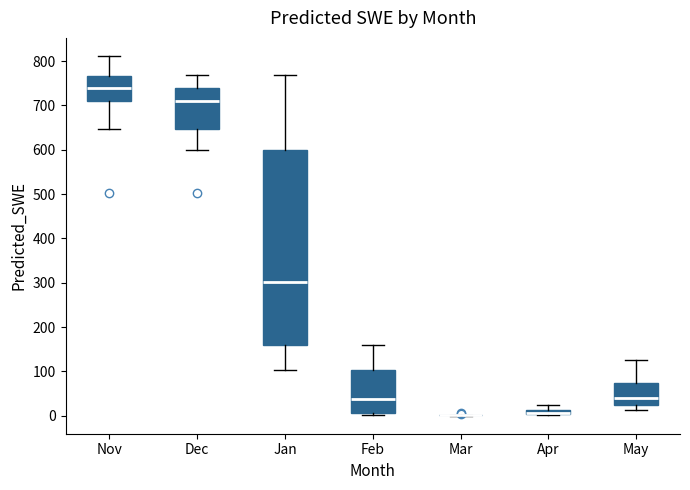

Which box is the tallest, from its lower edge to its upper edge?

Jan